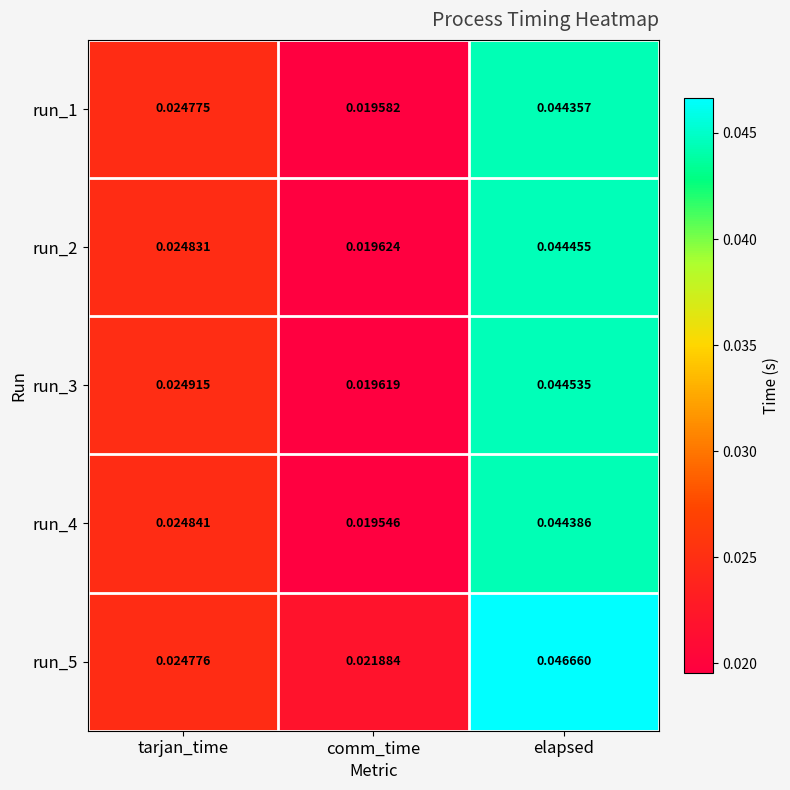

Rank the series by their maximum value, from lowest to highest.

run_1, run_4, run_2, run_3, run_5